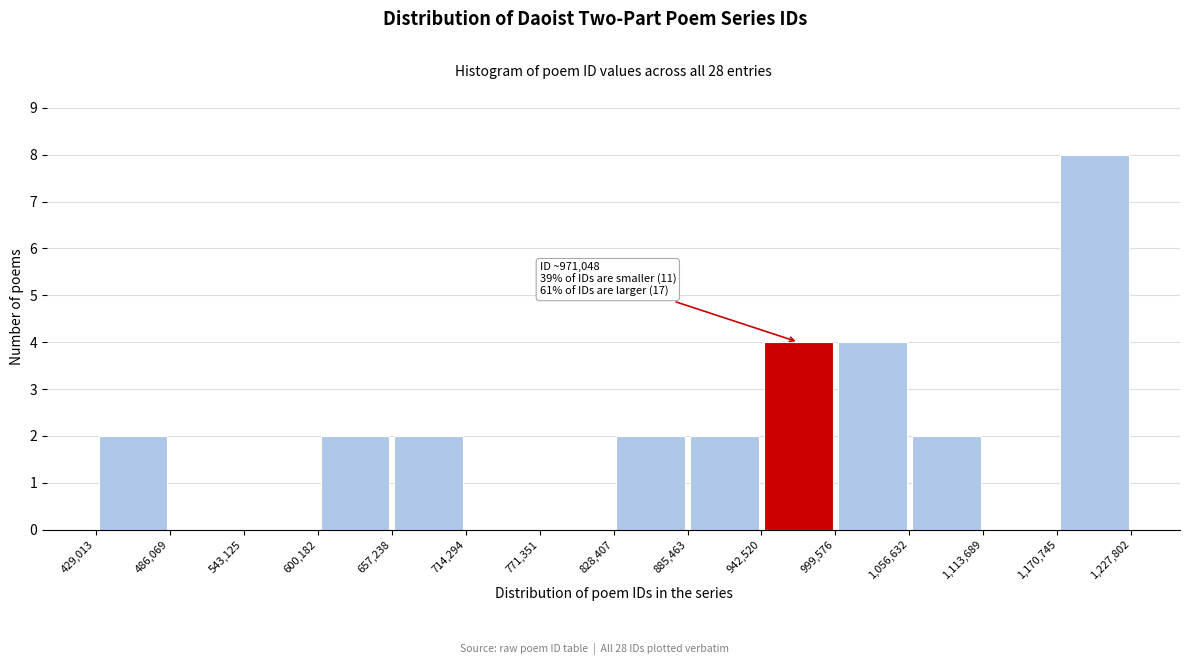

Which range on the x-axis has the tallest bar?

1,170,745 to 1,227,802